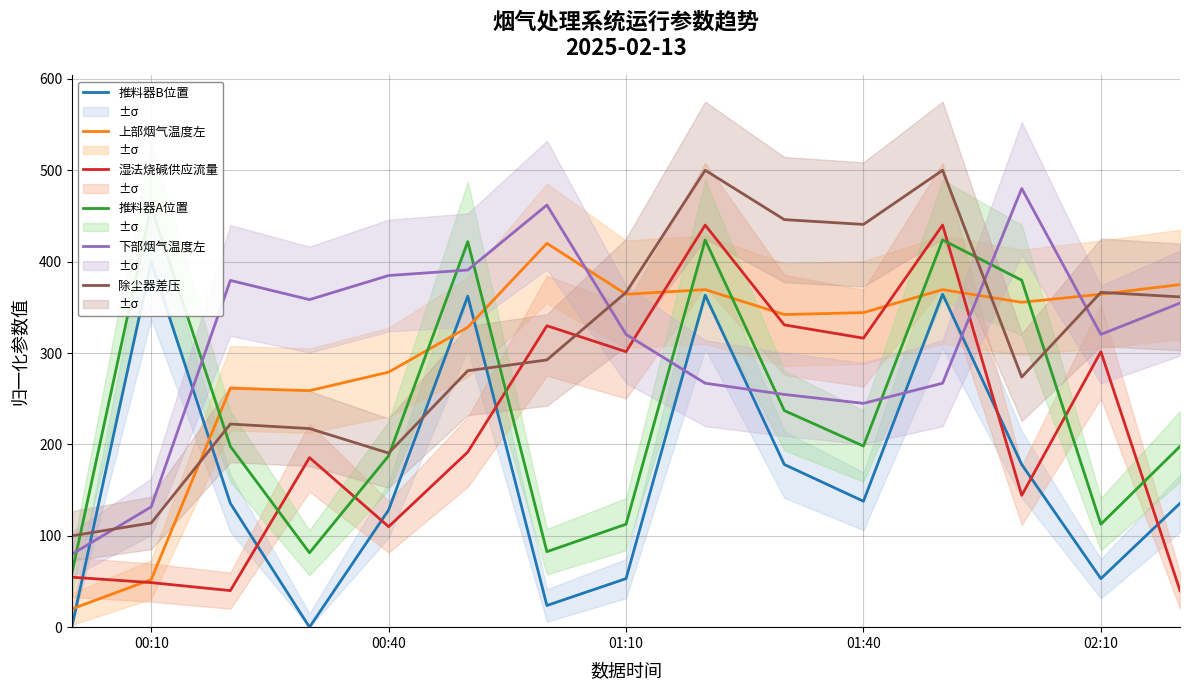

What is the maximum value for 除尘器差压?

500.0